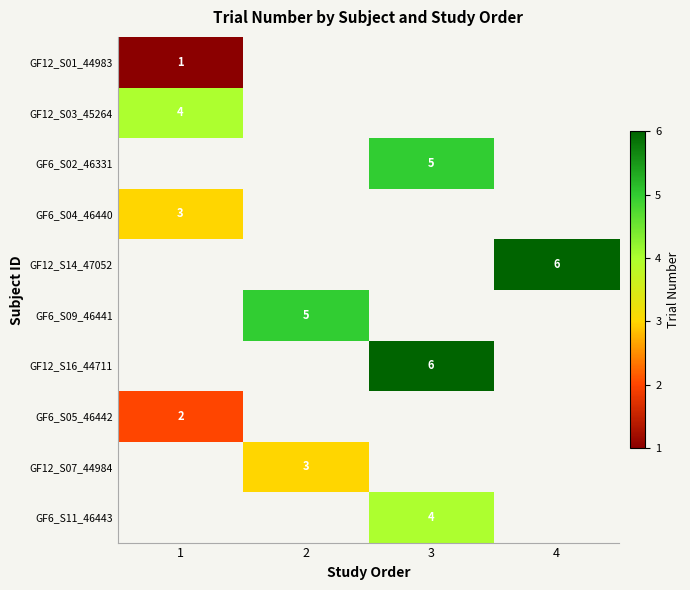

True or false: GF6_S09_46441 has a value of 5 at 2.

True